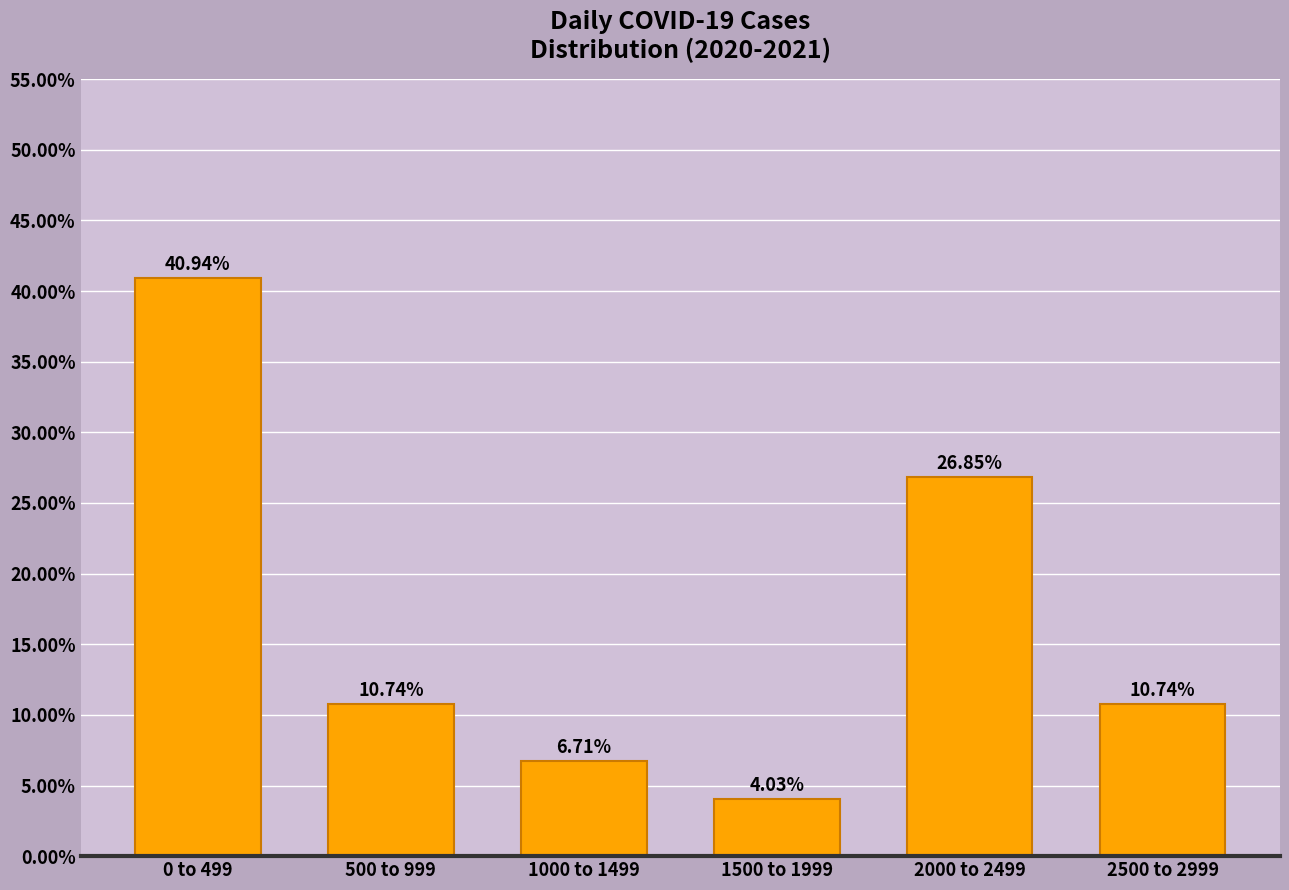

Between 2000 to 2499 and 1000 to 1499, which is larger?

2000 to 2499